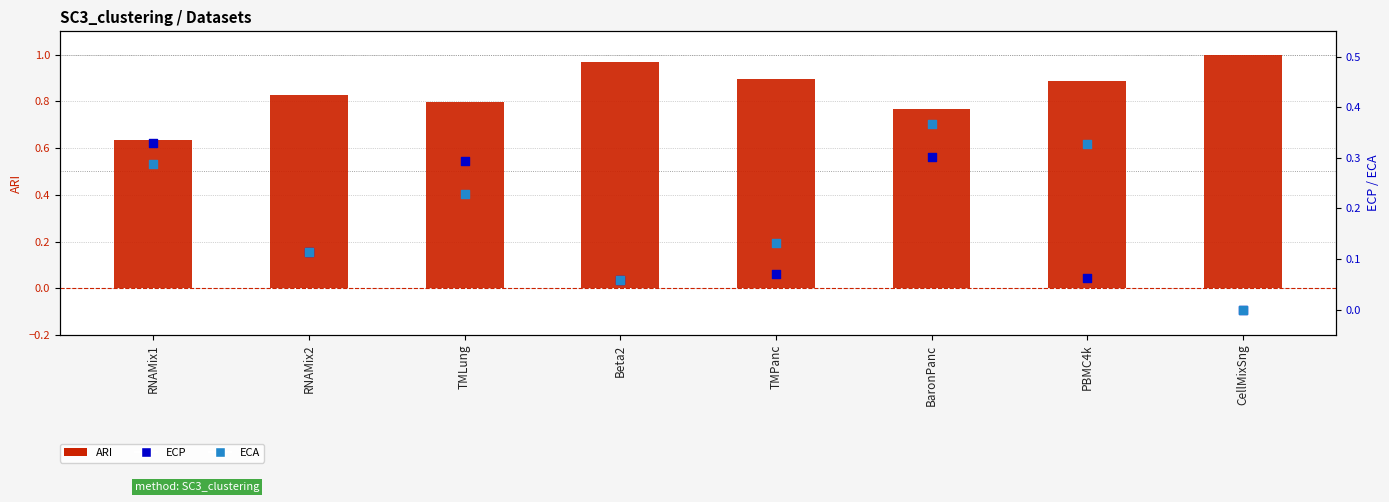

What is the total value across all series at Beta2?

1.1